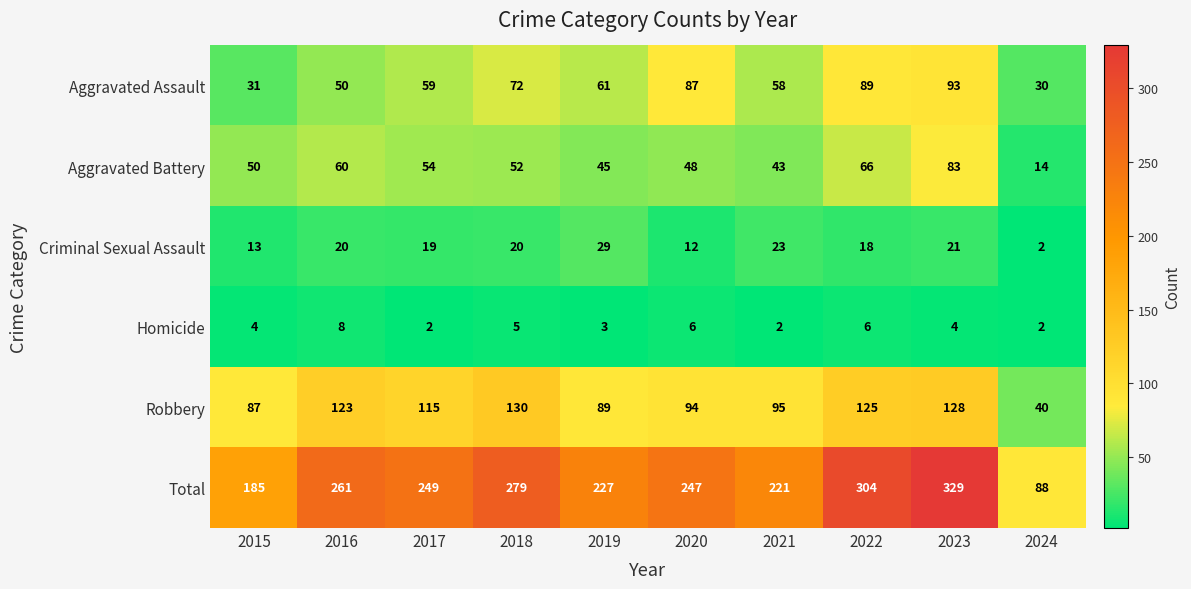

The Homicide series shows 6 at 2022. True or false?

True